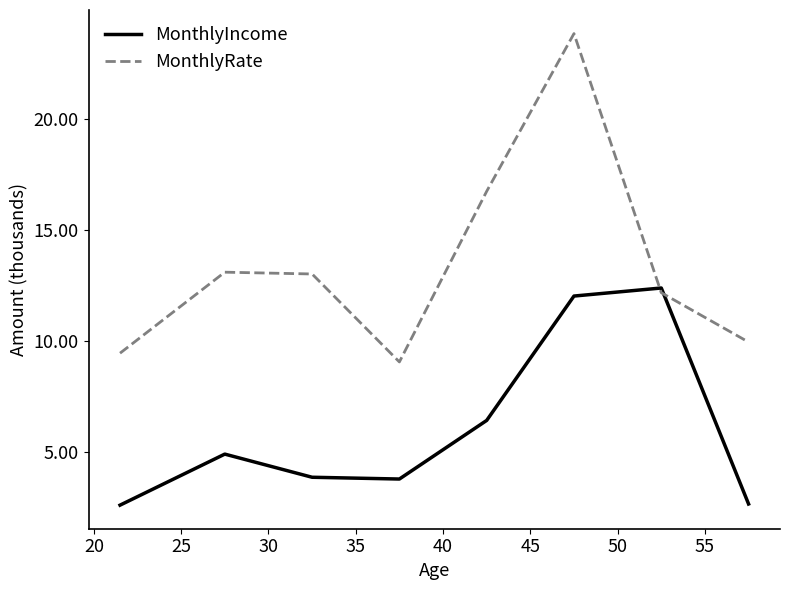

List the series in order of their peak value, highest first.

MonthlyRate, MonthlyIncome